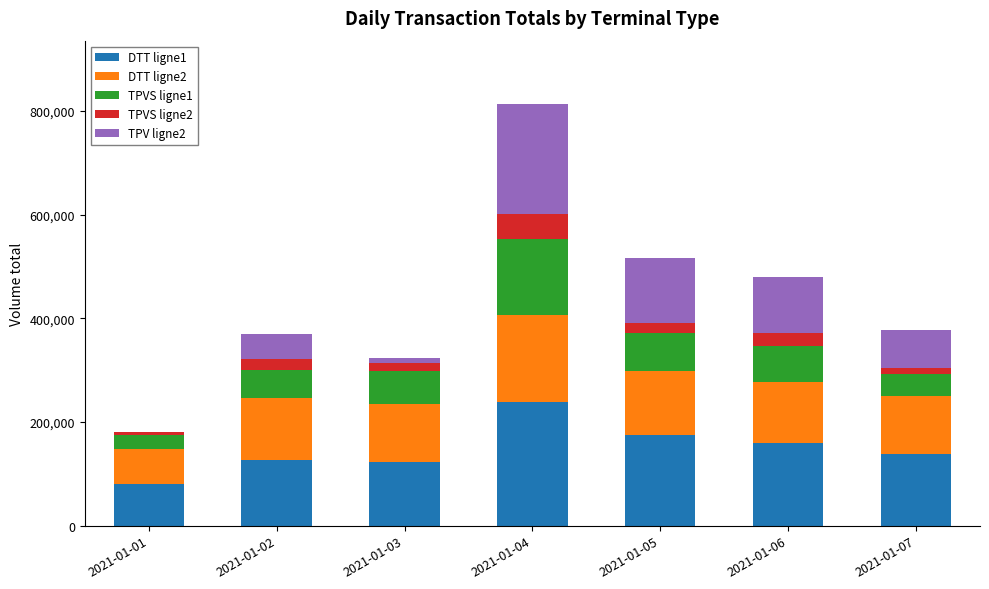

At which category is the sum across all series the highest?

2021-01-04